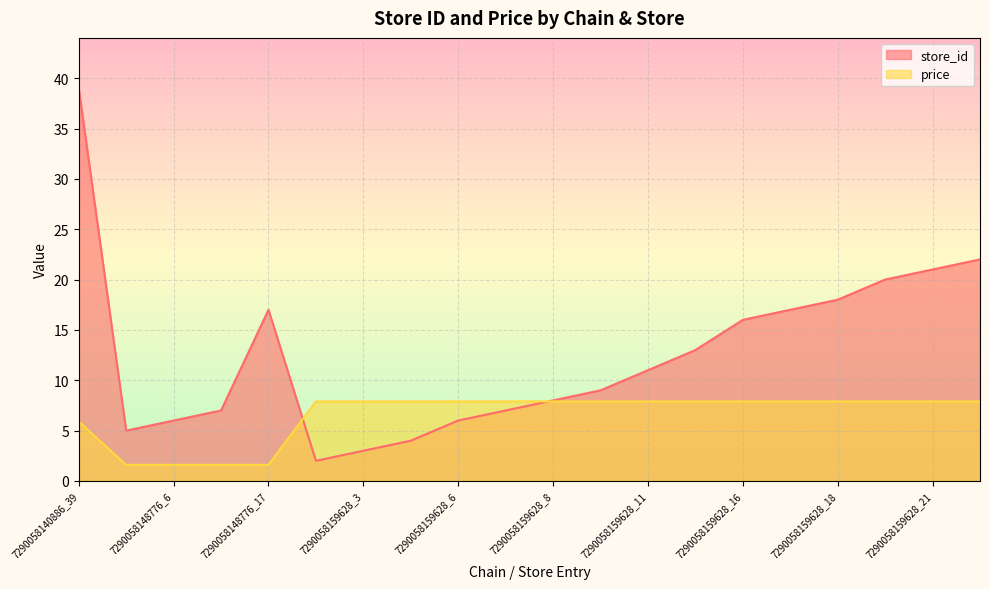

Reading left to right, what are all the values shown in this chart?

store_id: 39.0	5.0	6.0	7.0	17.0	2.0	3.0	4.0	6.0	7.0	8.0	9.0	11.0	13.0	16.0	17.0	18.0	20.0	21.0	22.0
price: 5.9	1.6	1.6	1.6	1.6	7.9	7.9	7.9	7.9	7.9	7.9	7.9	7.9	7.9	7.9	7.9	7.9	7.9	7.9	7.9